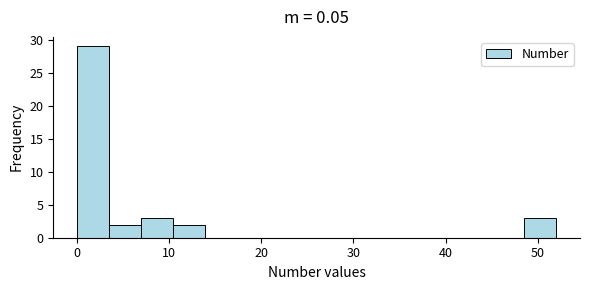

Around what value on the x-axis is the tallest bar? Give the approximate position of its centre, as read against the axis.

2